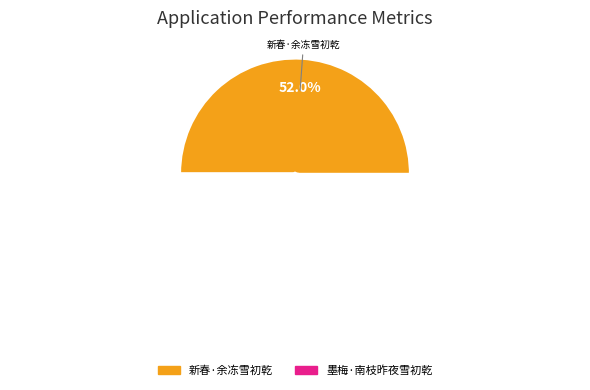

Is it true that 新春·余冻雪初乾 is 38% of the pie?

False